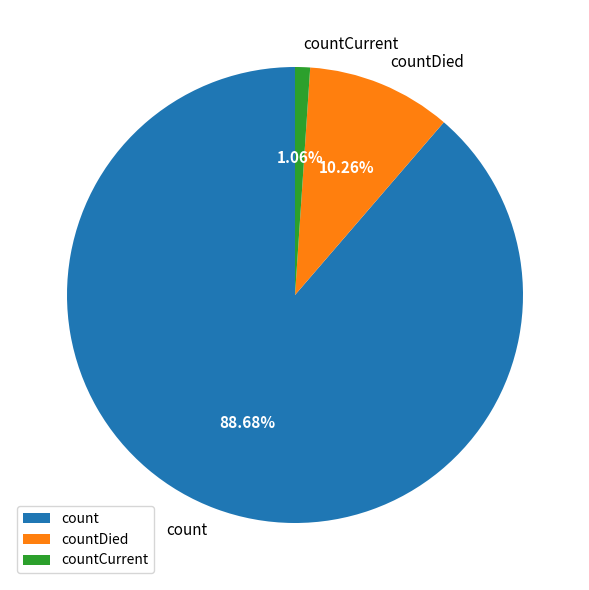

True or false: count accounts for 80% of the total.

False